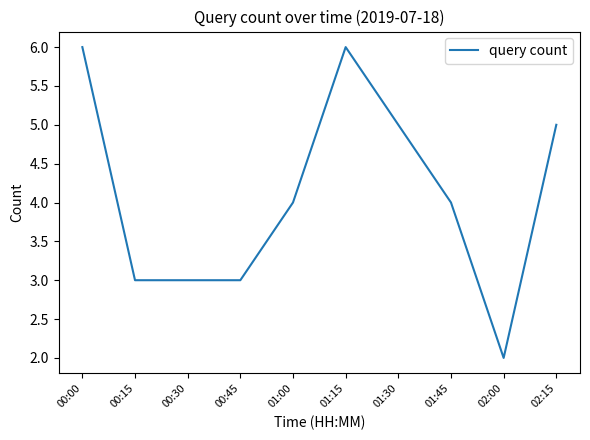

Which has a higher value, 02:15 or 00:30?

02:15